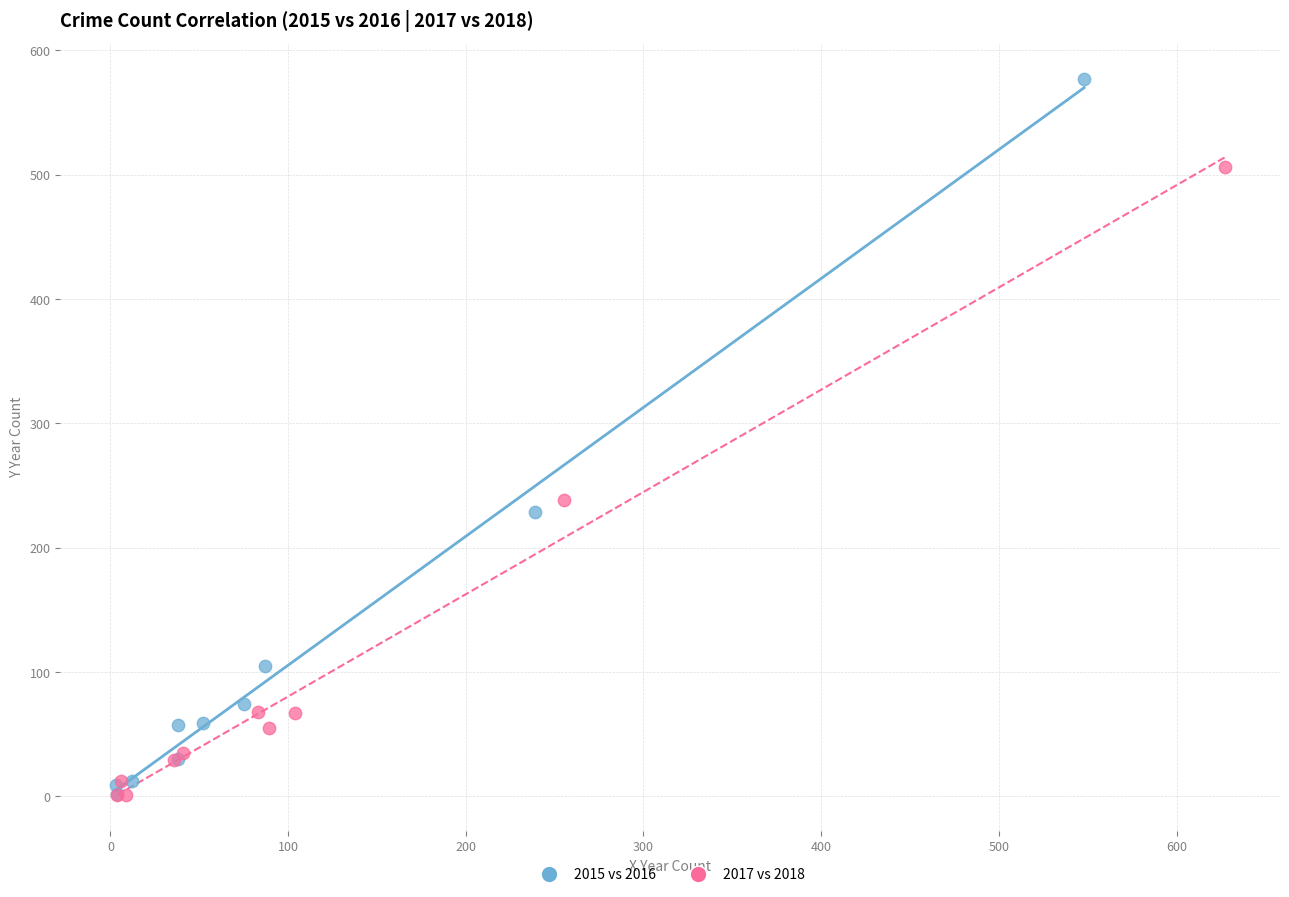

Which series contains the highest Y value?

2015 vs 2016